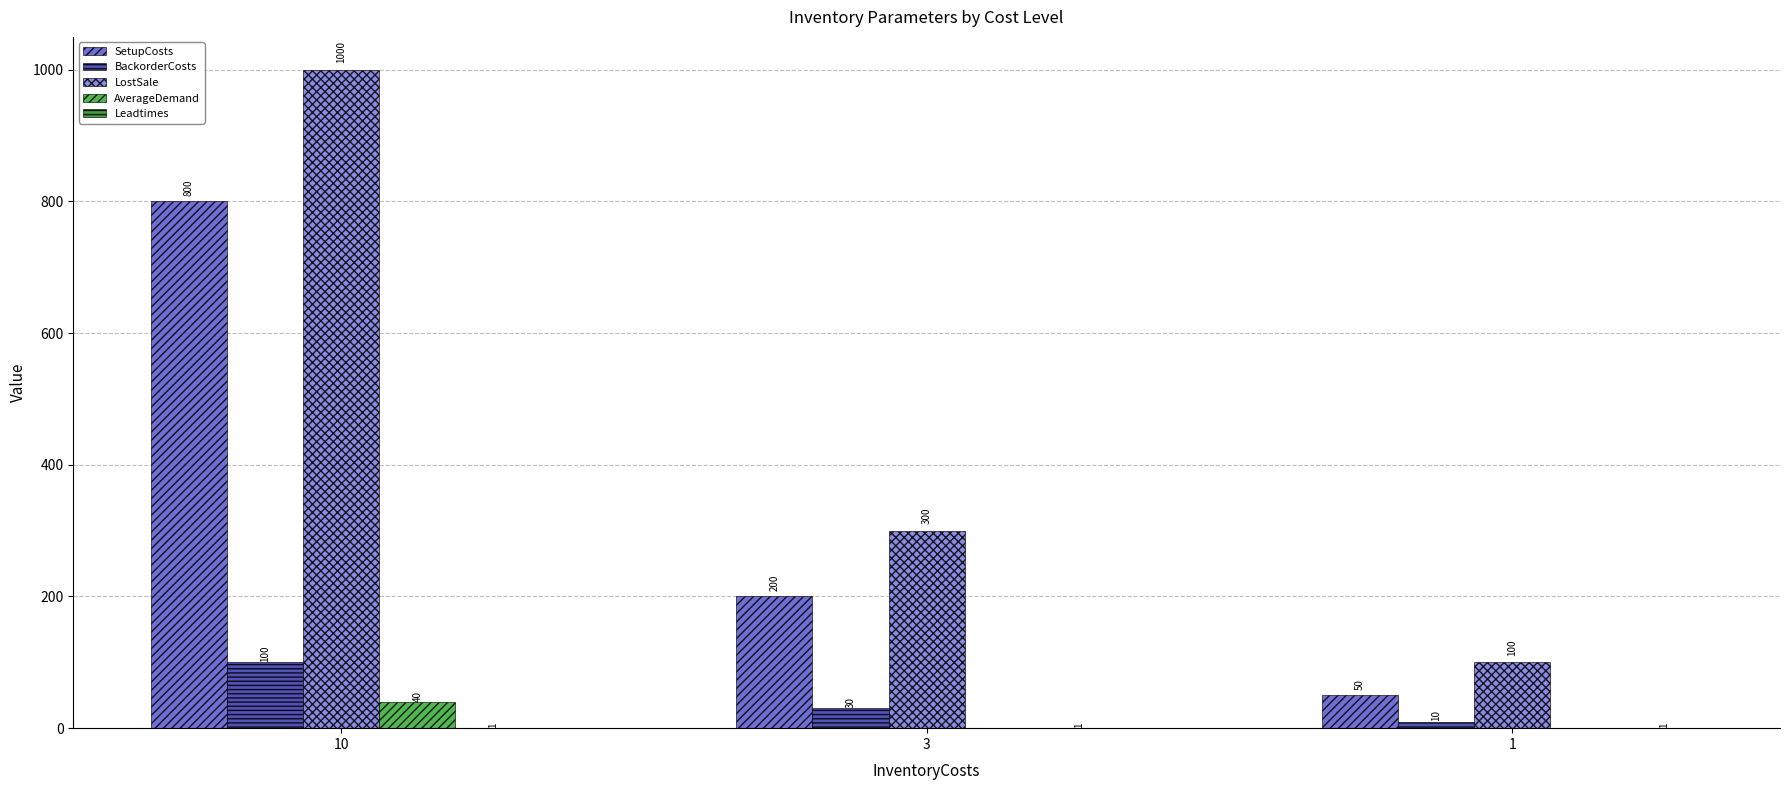

Between 10 and 1, which series saw the biggest shift?

LostSale